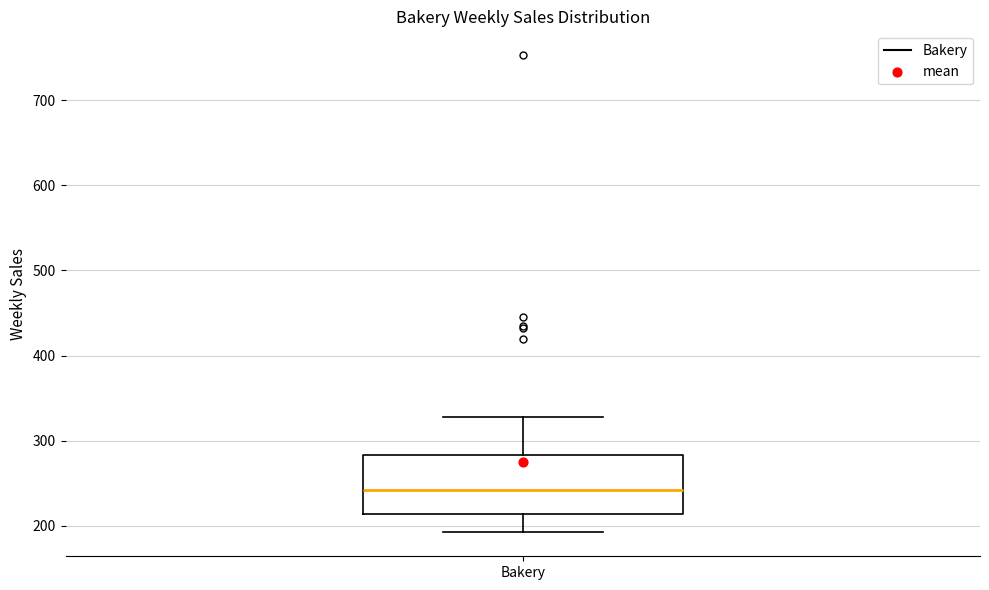

Transcribe this box plot: give where the median line is, the range the box spans, and where the two whiskers end, as read against the y-axis. The values are not printed on the chart, so give them approximately, as read against the axis.

median 240, box 210 to 280, whiskers 190 to 330